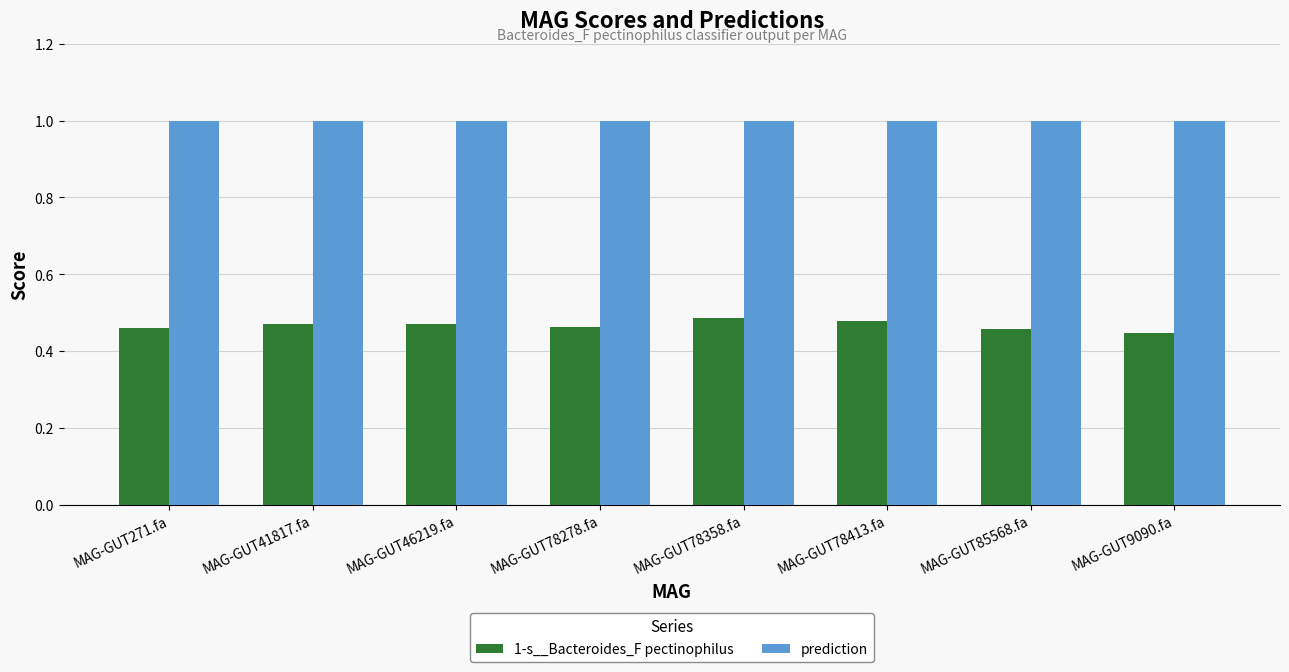

At how many categories does at least one series exceed 0?

8